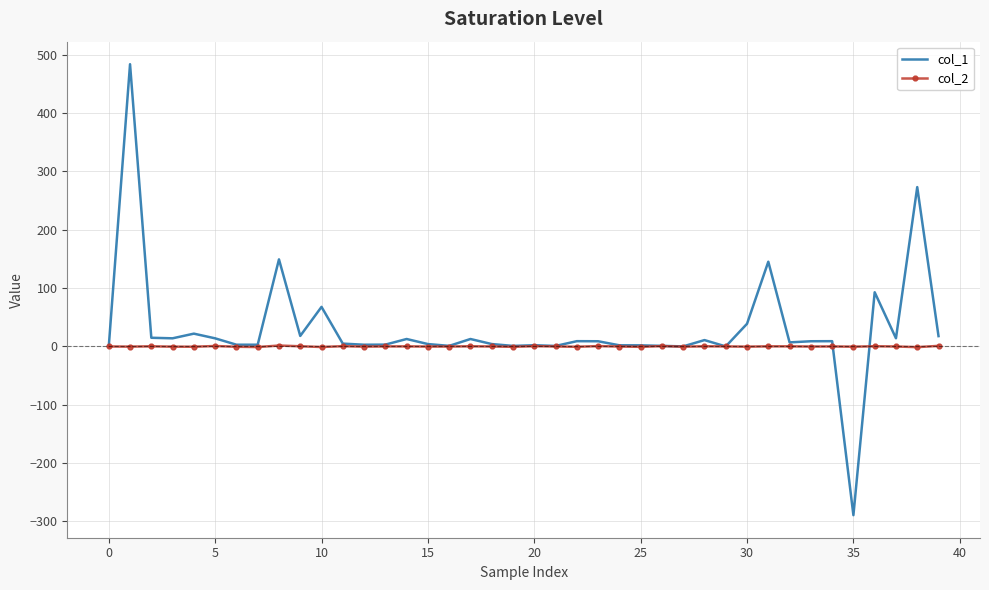

True or false: col_1 has more than 2 interior local peaks.

True